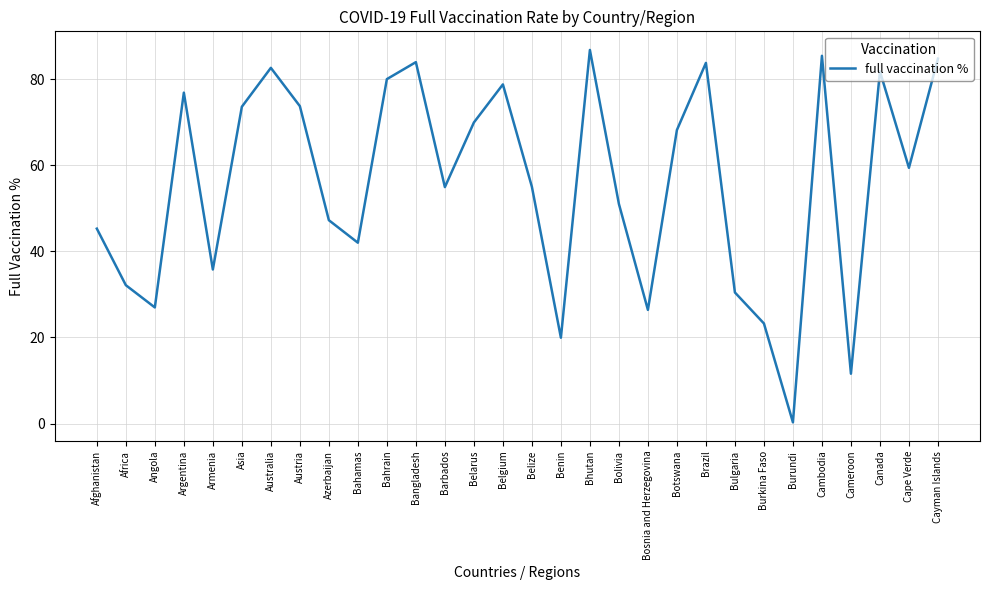

The chart shows a value of 29.7 at Asia. True or false?

False